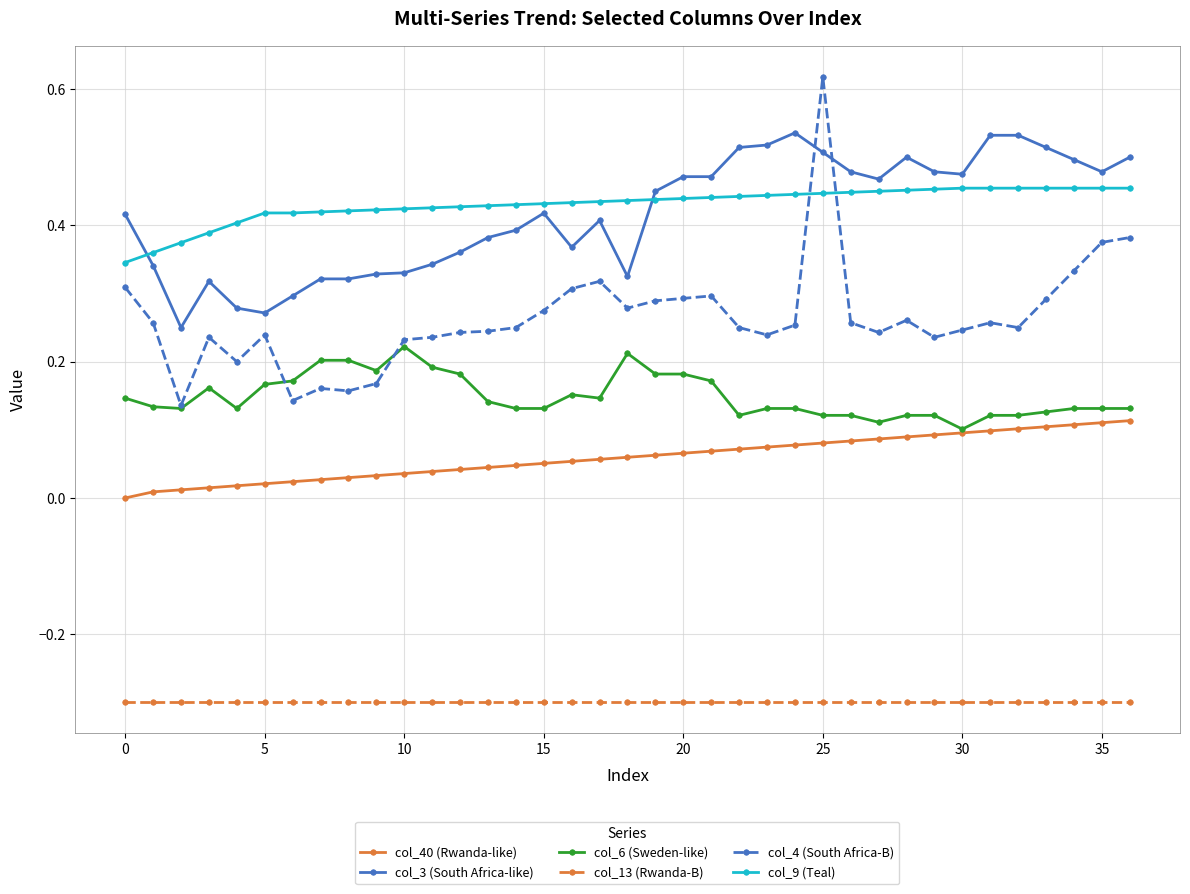

List the series in order of their peak value, lowest first.

col_13 (Rwanda-B), col_40 (Rwanda-like), col_6 (Sweden-like), col_9 (Teal), col_3 (South Africa-like), col_4 (South Africa-B)